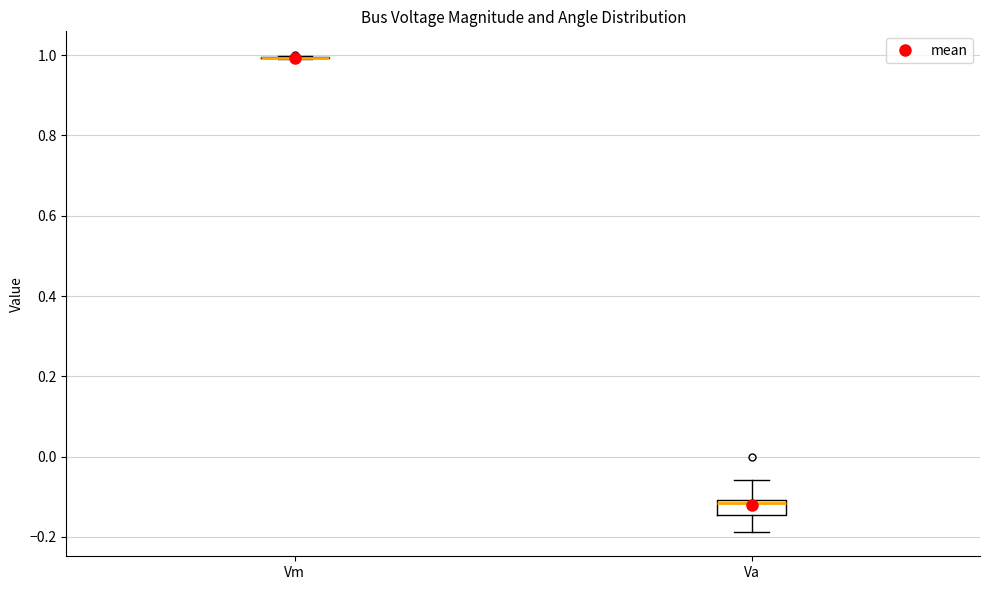

Reading left to right, transcribe this box plot: for each box, give where its median line is, the range the box spans, and where its two whiskers end, as read against the y-axis. The values are not printed on the chart, so give them approximately, as read against the axis.

Vm: box collapsed to a line at 1.00, whiskers 1.00 to 1.00
Va: median -0.12, box -0.14 to -0.10, whiskers -0.18 to -0.06